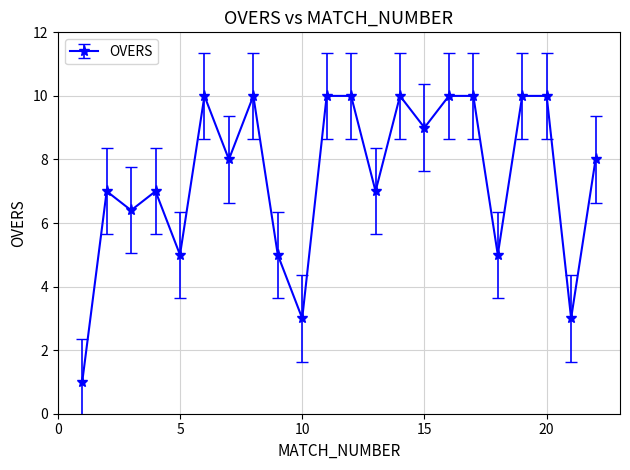

What is the greatest value displayed?

10.0